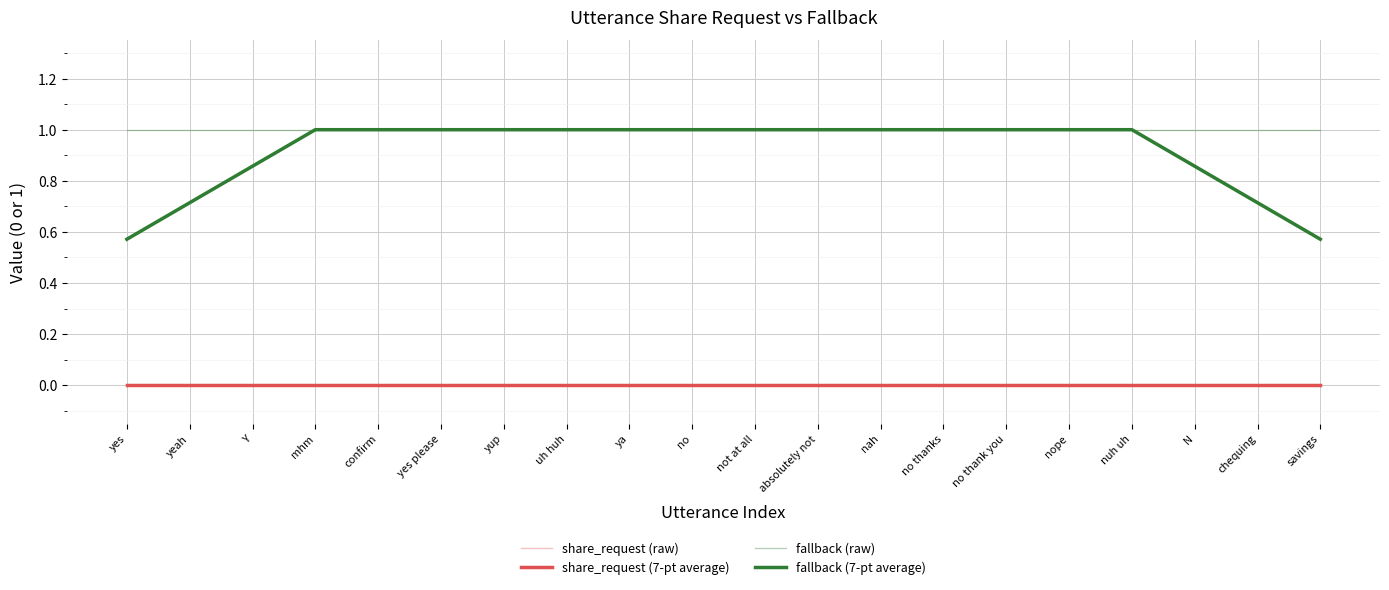

Does the chart display data point markers on the line(s)?

No